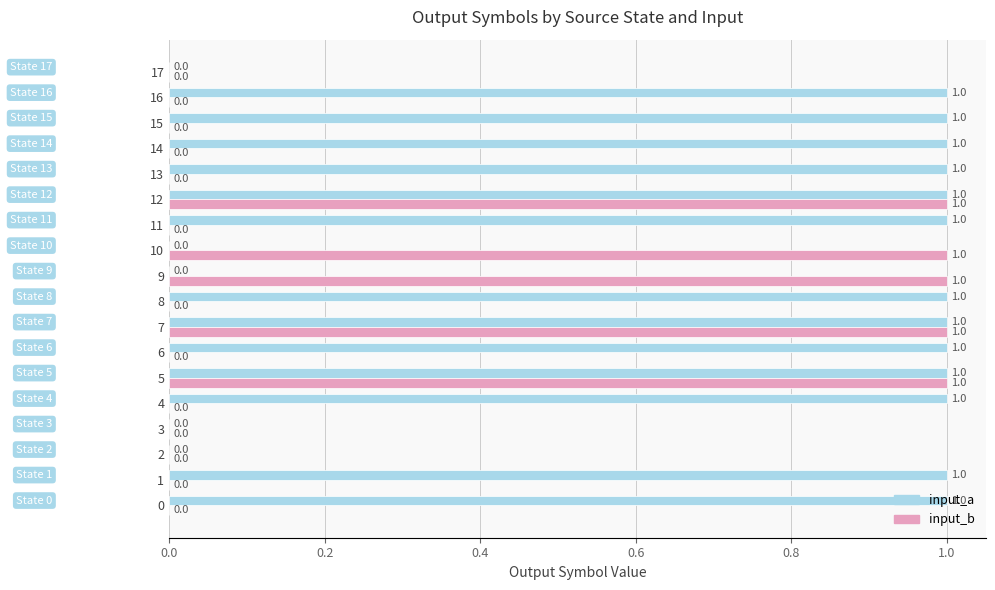

The value of input_b at 13 is -1. True or false?

False